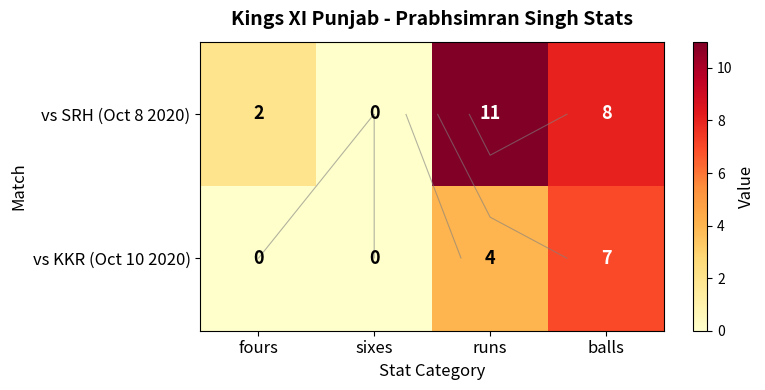

What is the difference between the maximum and minimum values in the vs KKR (Oct 10 2020) series?

7